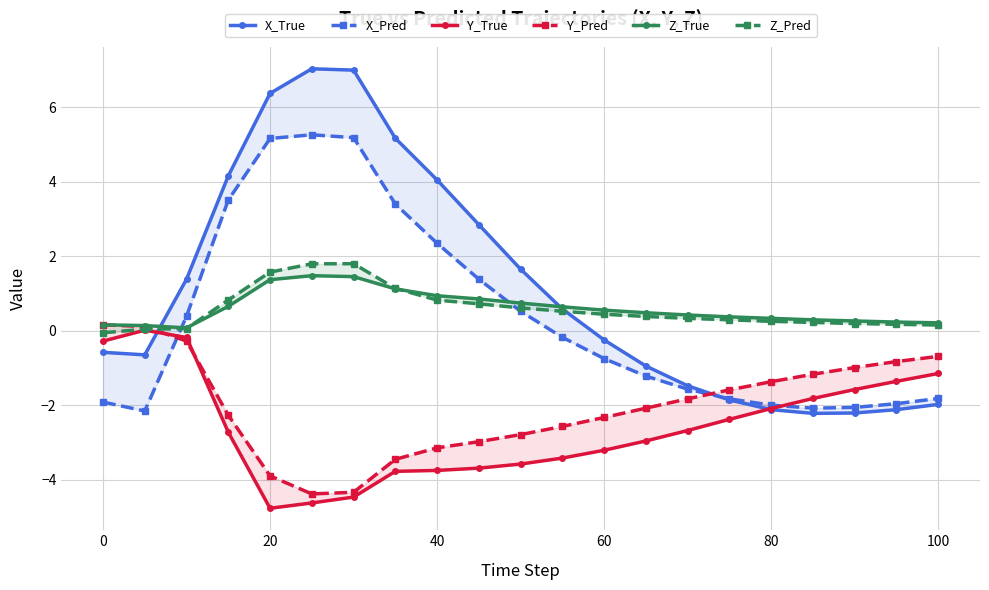

How many positive values does the Y_Pred series have?

2